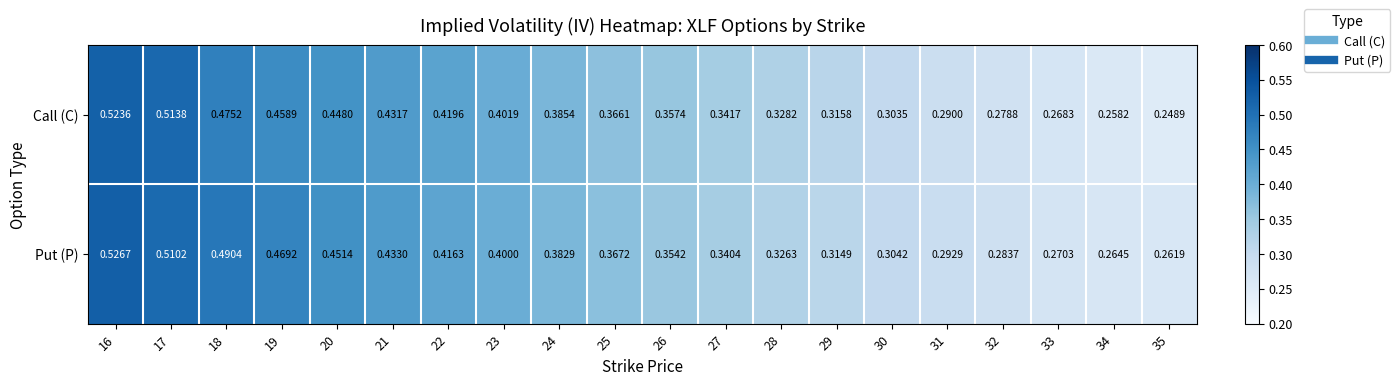

Which series has the widest spread of values?

Call (C)